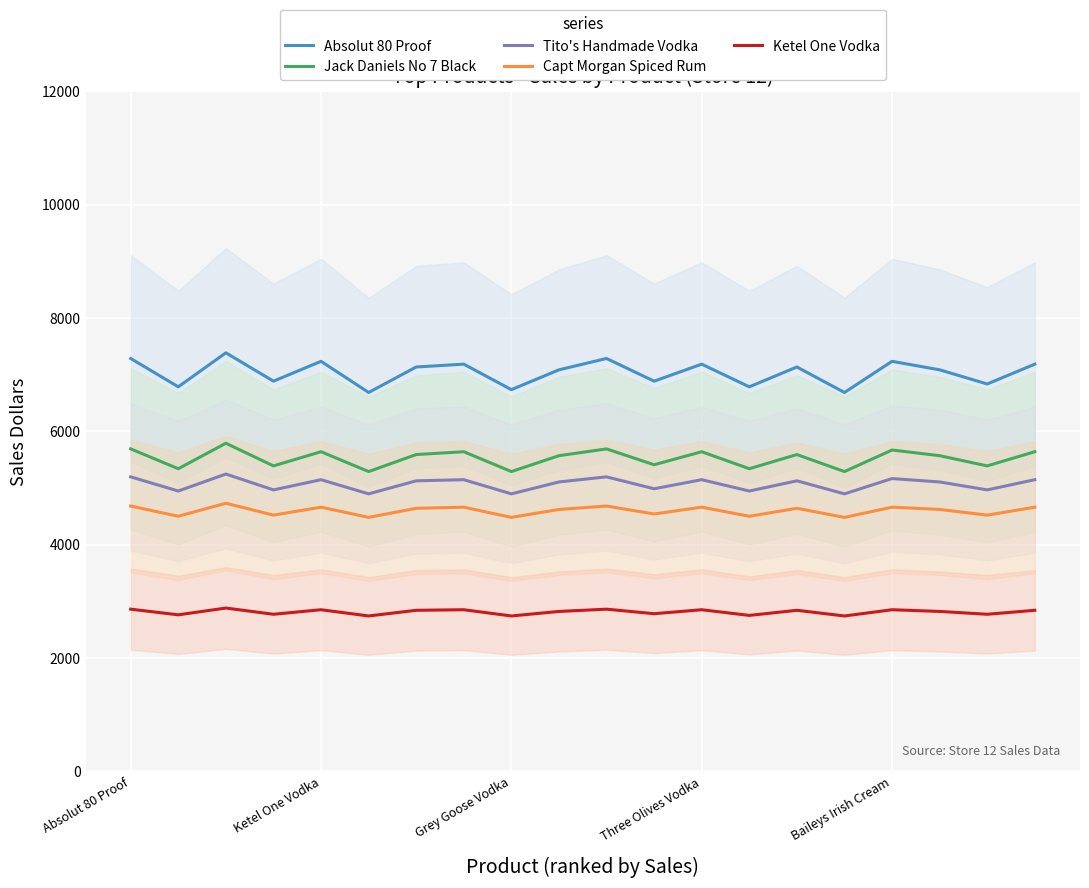

True or false: Absolut 80 Proof and Jack Daniels No 7 Black cross at least once.

False